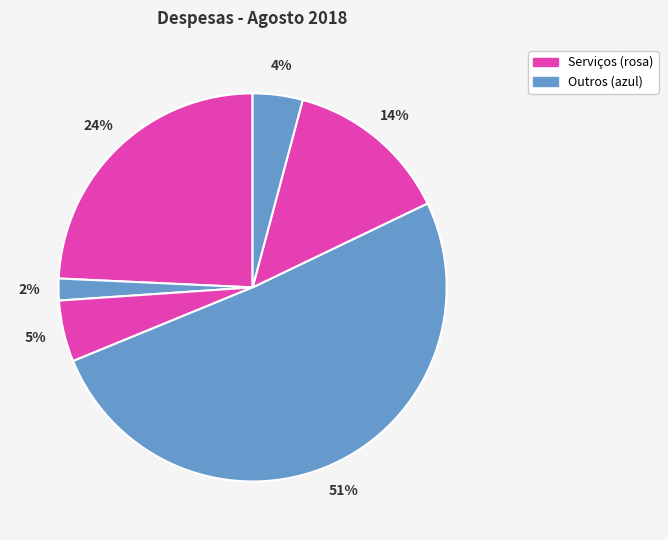

How many slices are in this pie chart?

6